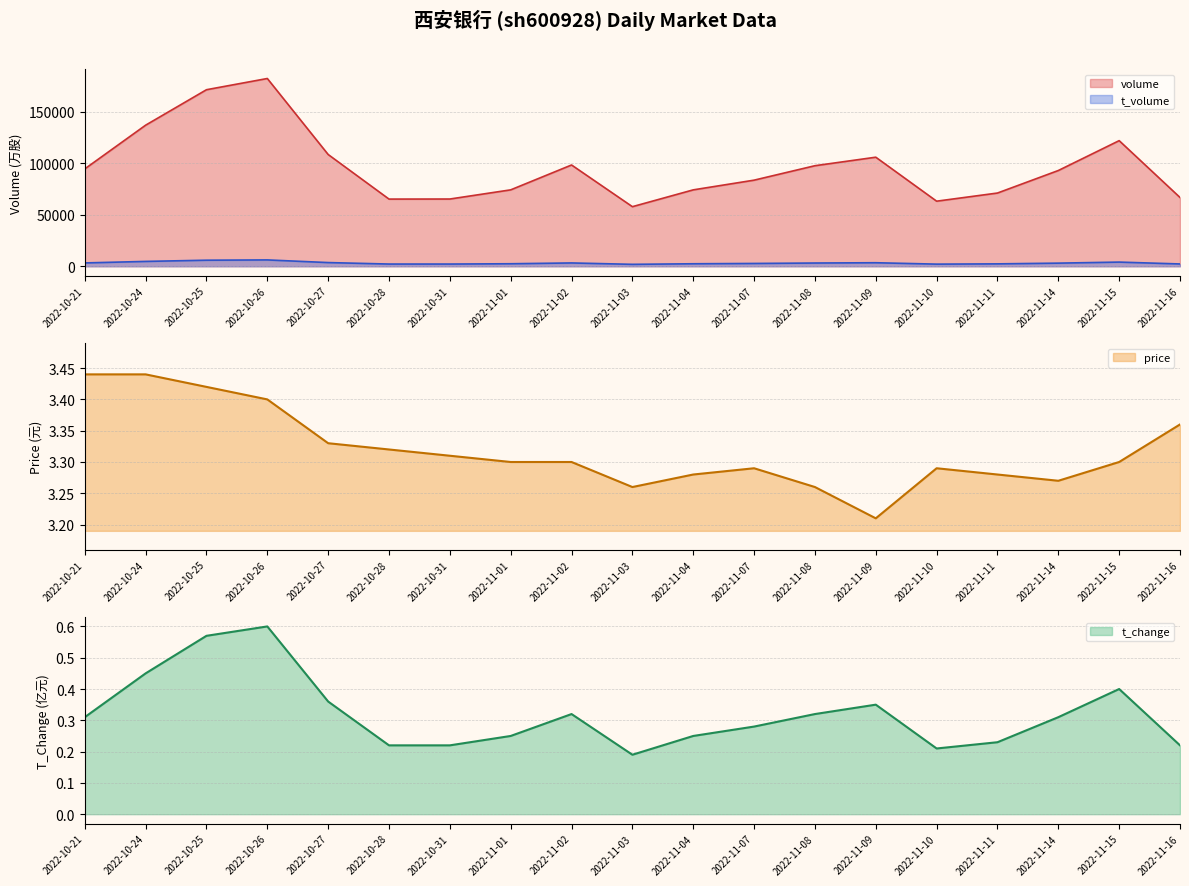

The price series shows 2.3 at 2022-11-11. True or false?

False